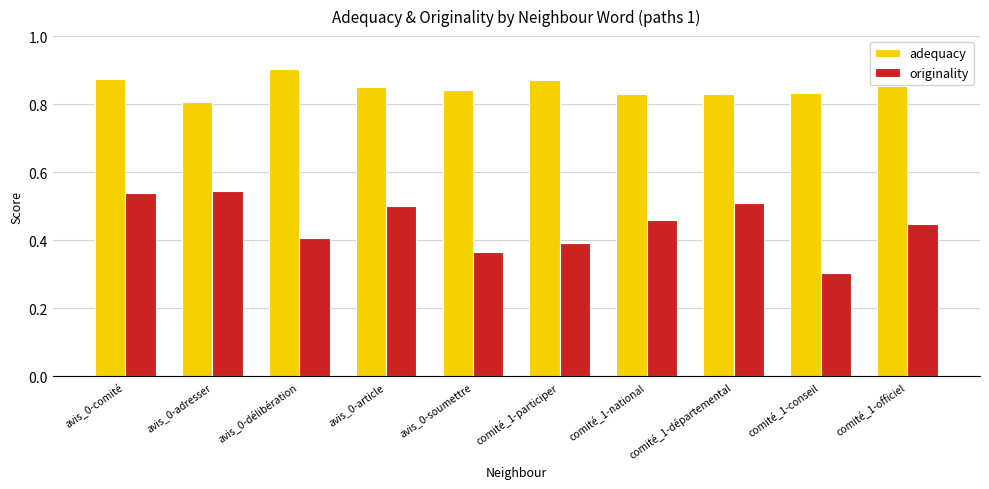

How many distinct data groups are displayed?

2